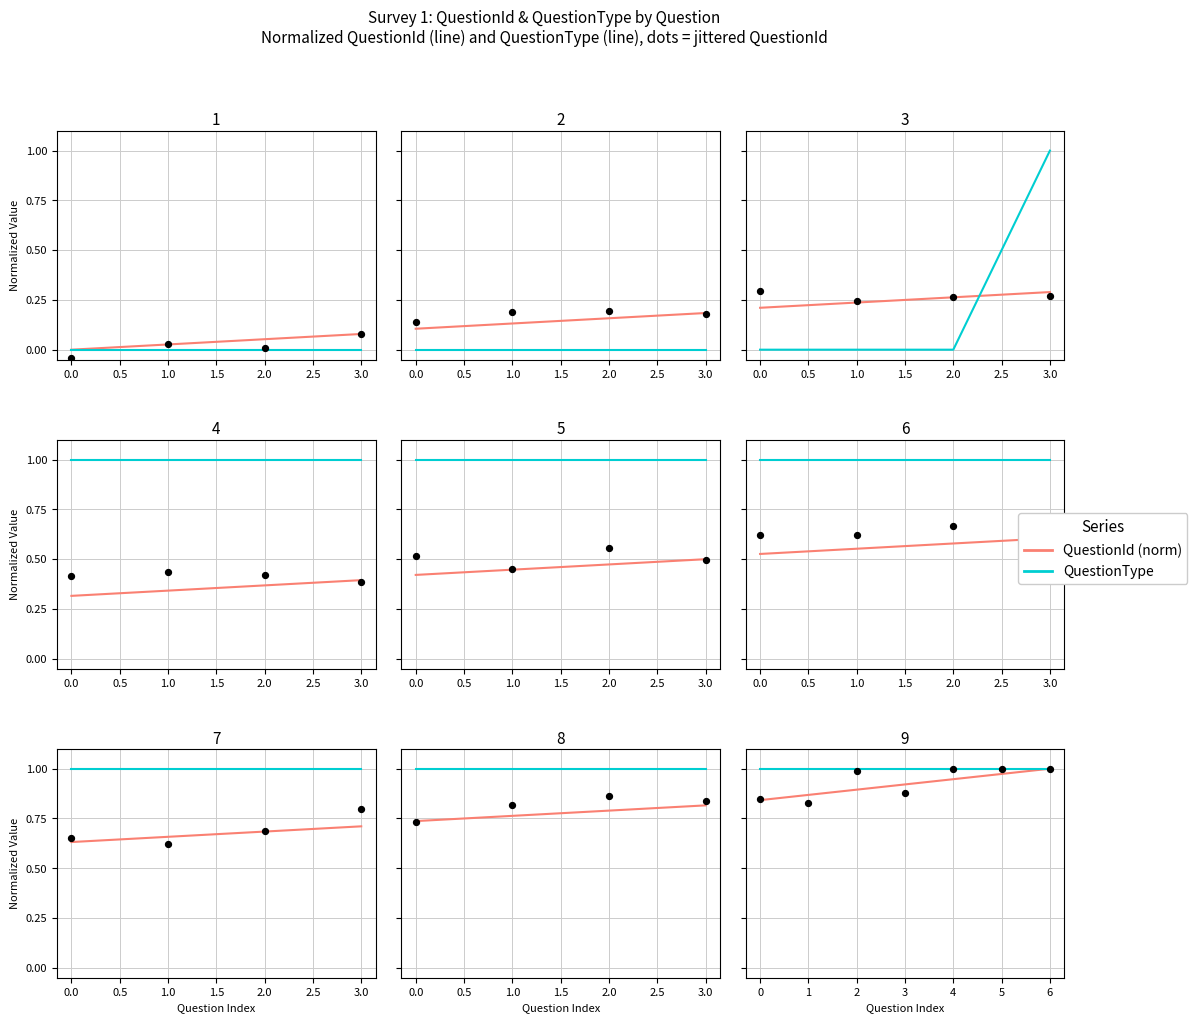

Which series contains the highest Y value?

QuestionId